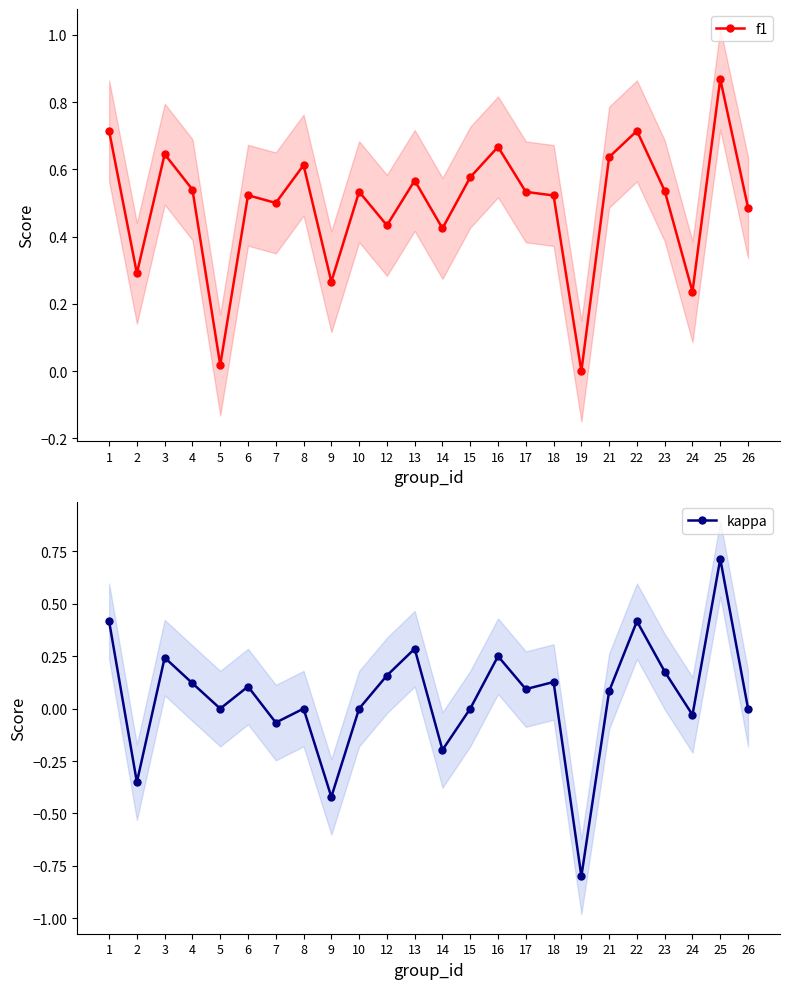

Which series changed the most between 15 and 21?

kappa